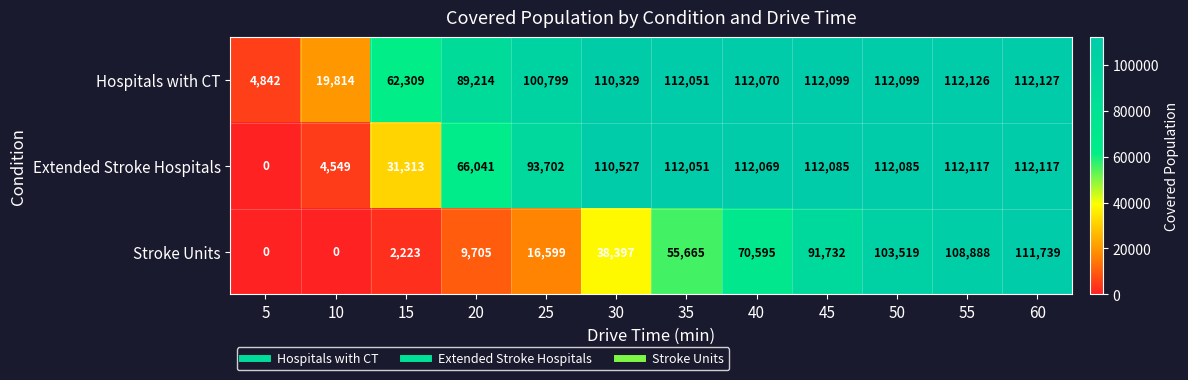

What is the difference between the maximum and second lowest values in the Hospitals with CT series?

92313